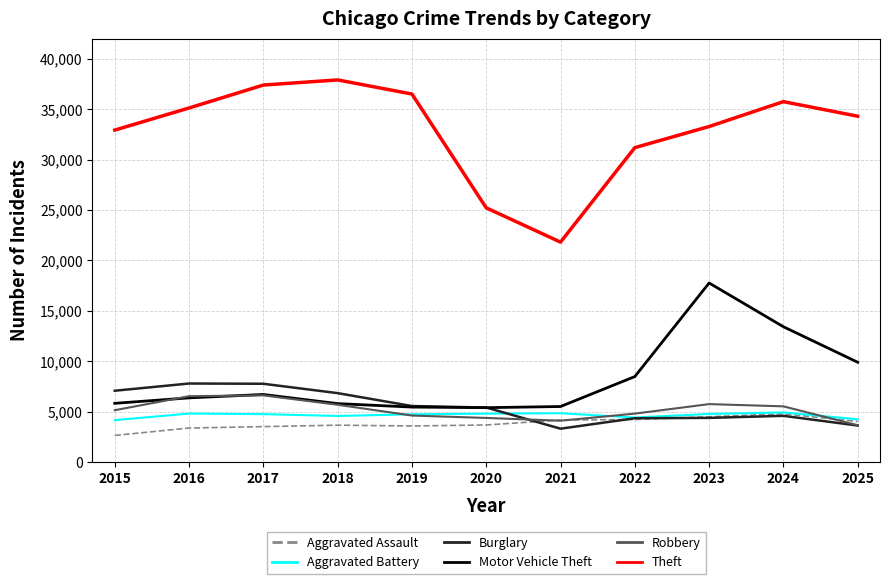

True or false: Theft and Burglary intersect in this chart.

False